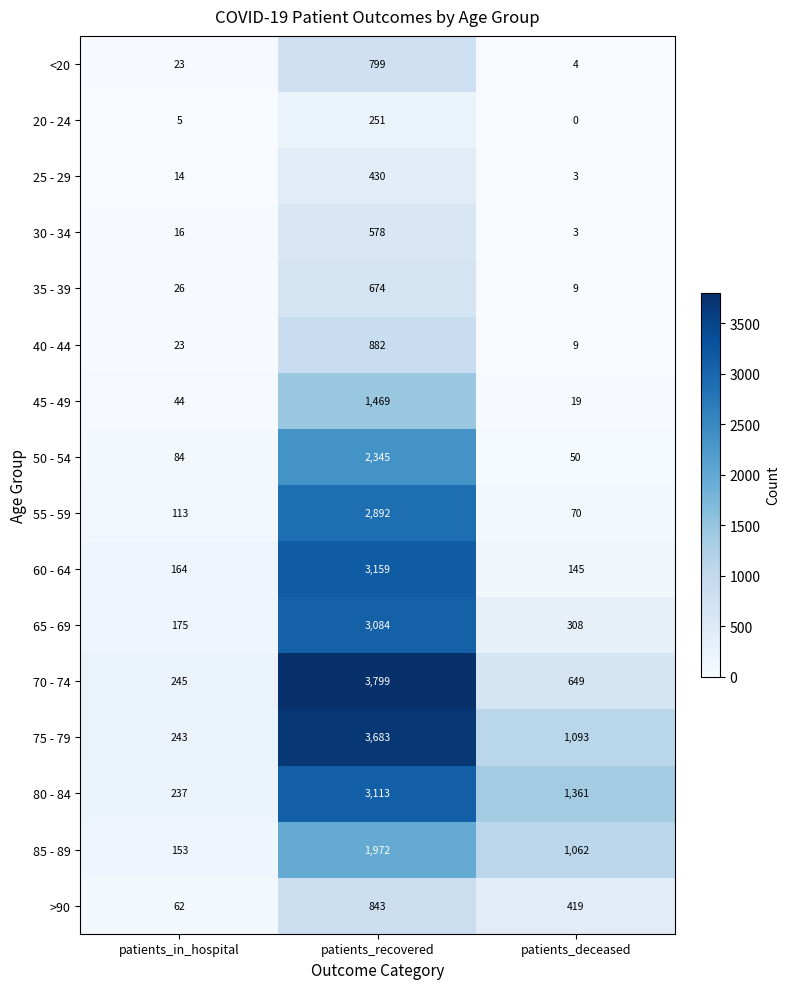

True or false: <20 has a value of 7 at patients_deceased.

False